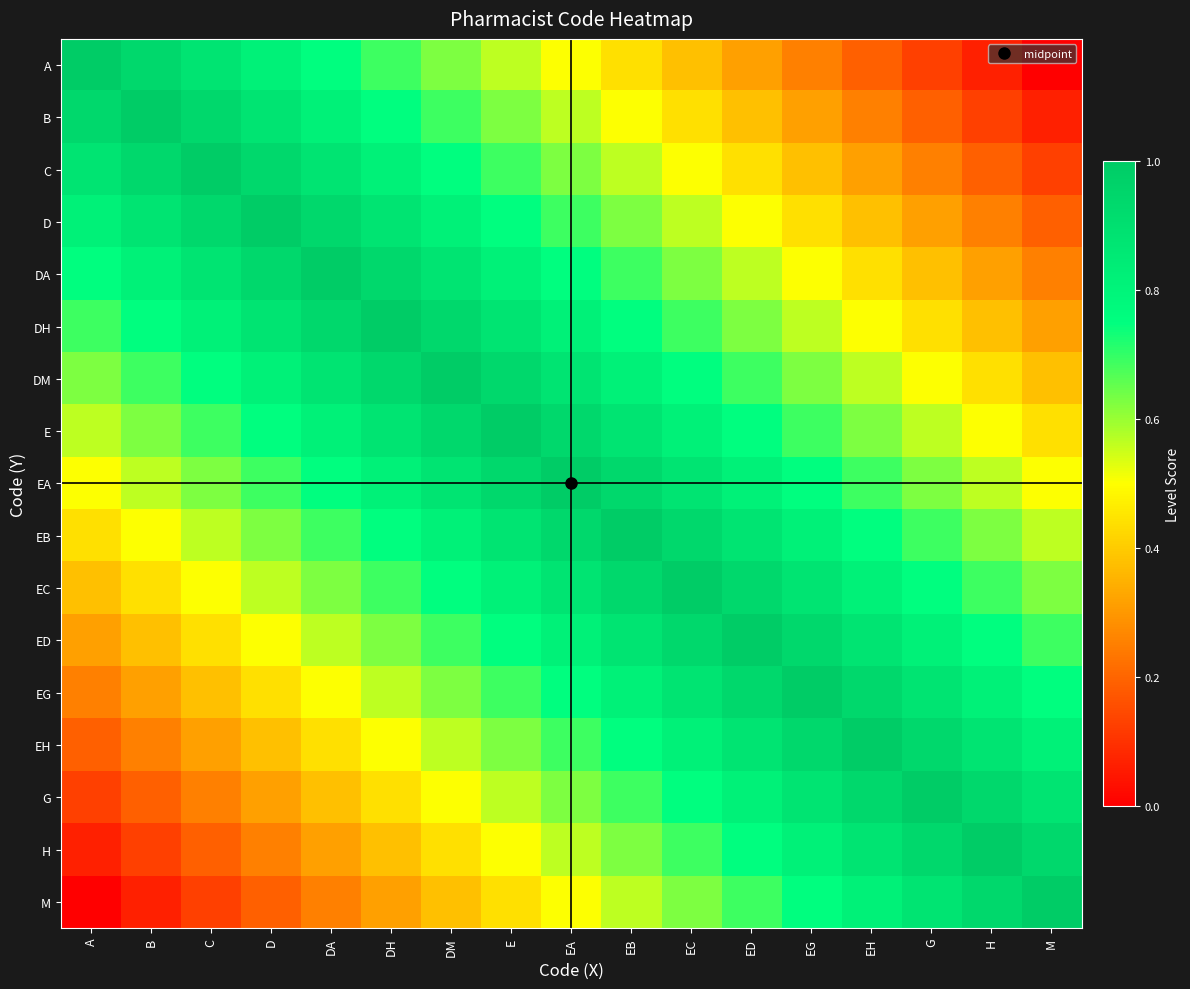

Which series has the largest total across all categories?

EA